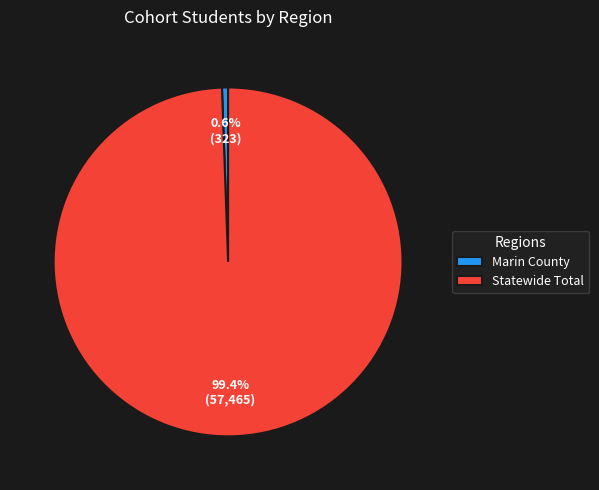

To the nearest percent, what is the average slice percentage?

50%